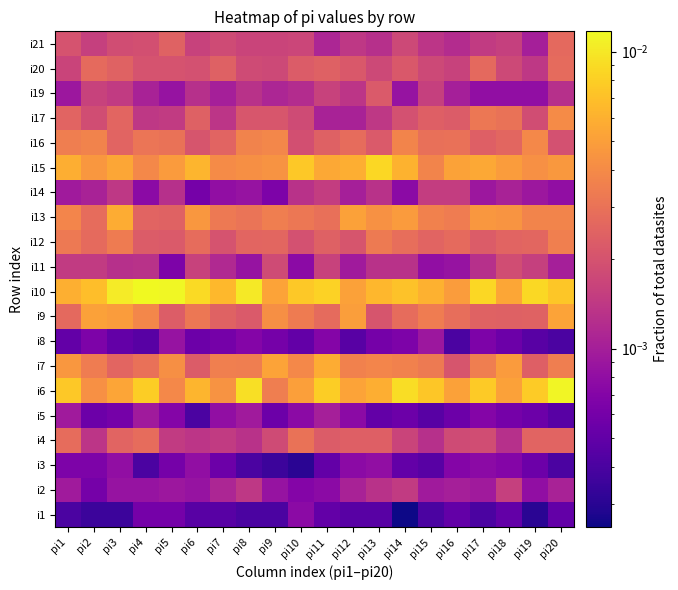

How many series are shown in this chart?

20